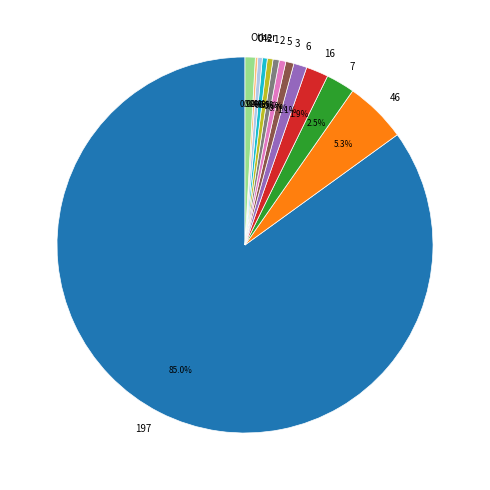

Is there a majority slice in this chart?

Yes